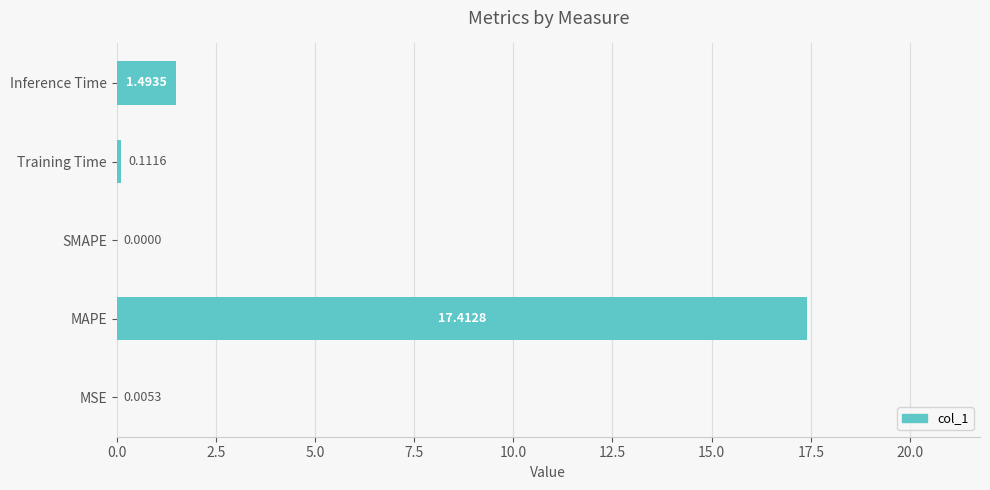

What is the change in value from SMAPE to Training Time?

+0.1